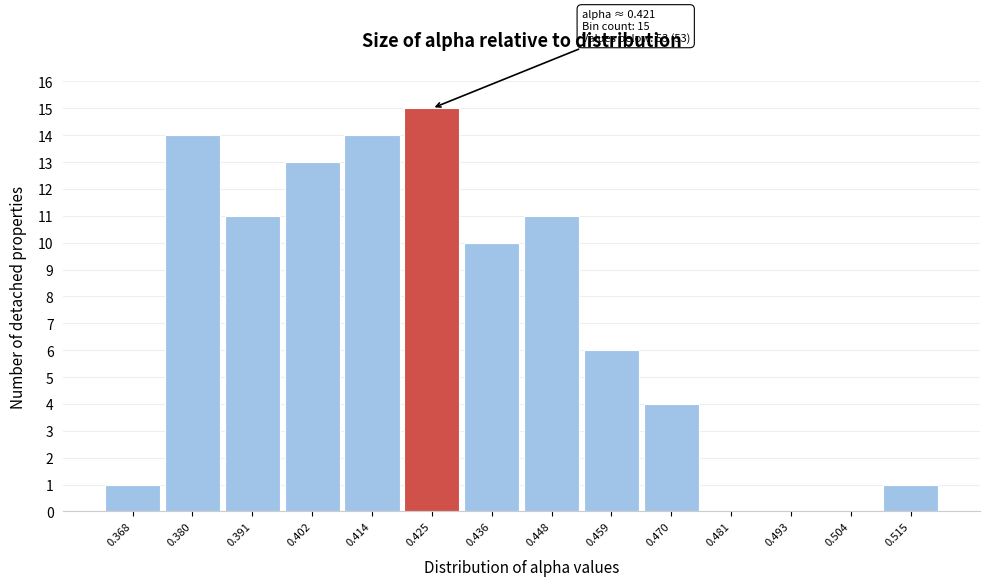

Over which range of the x-axis is the bar tallest?

0.420 to 0.430